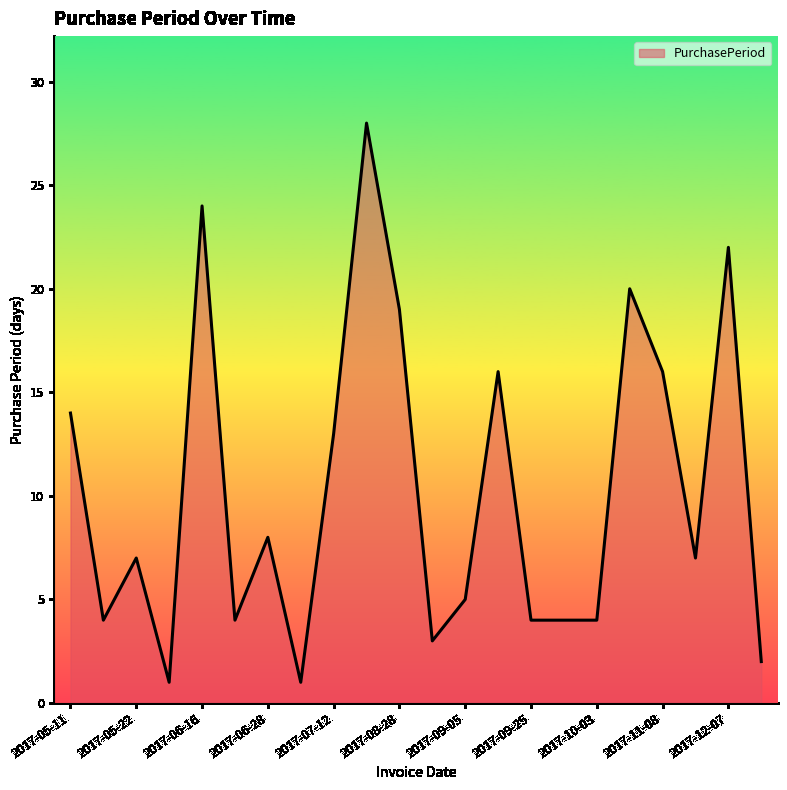

What is the maximum value shown in the chart?

28